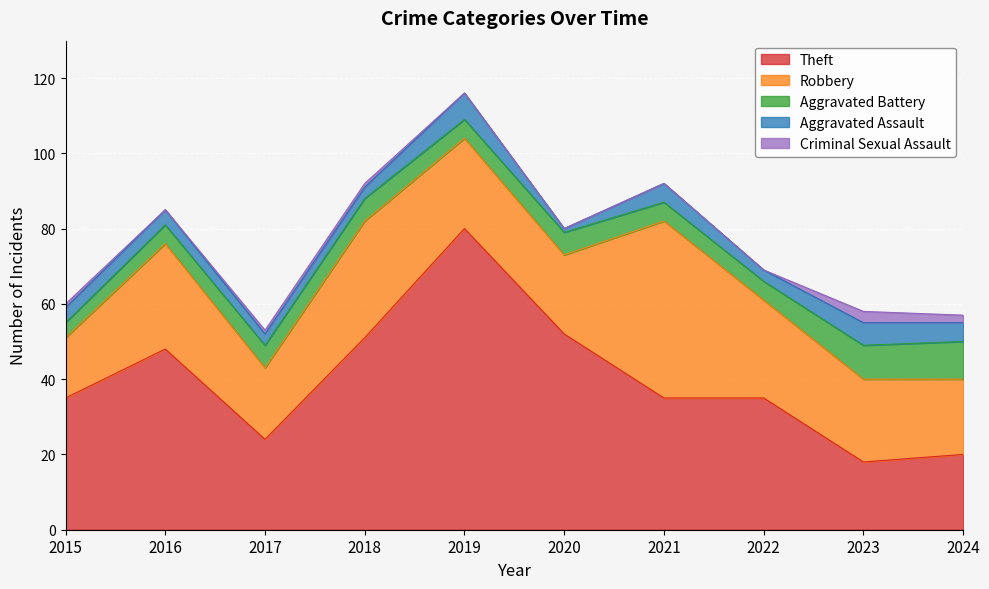

What is the sum of all Aggravated Battery values?

61